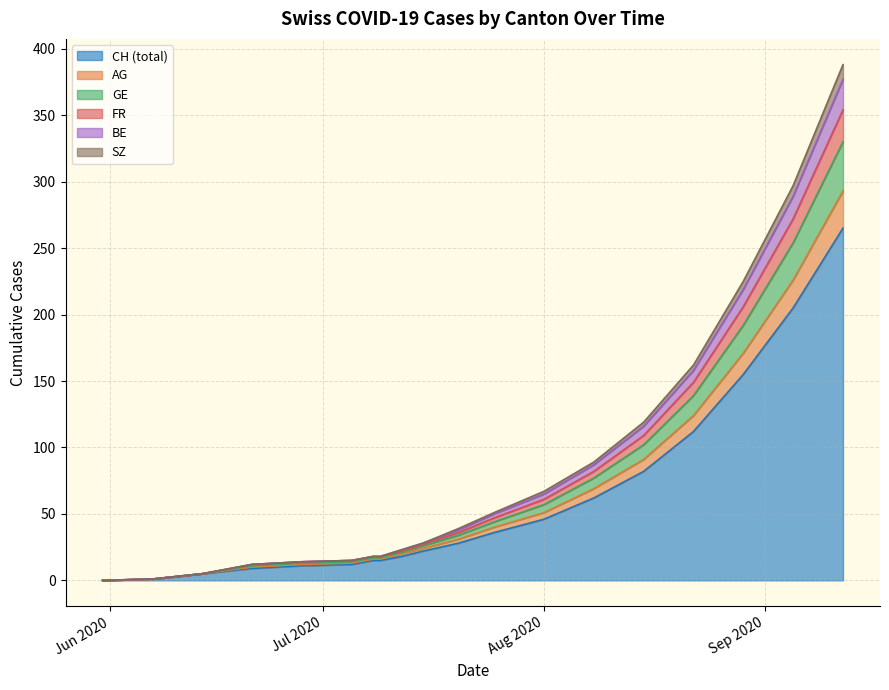

Does the chart have visible grid lines?

Yes